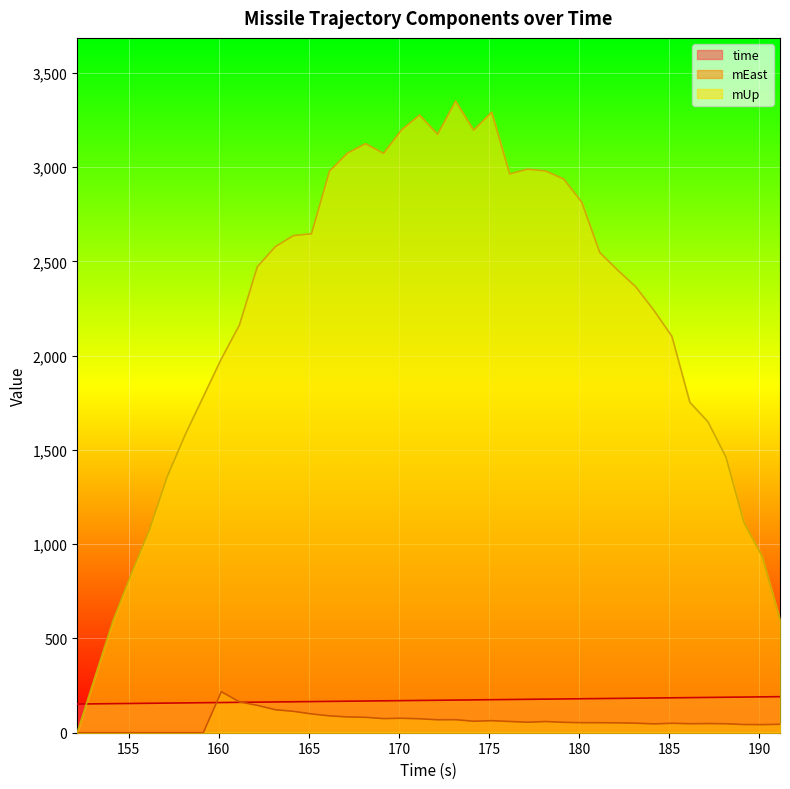

What is the difference between the maximum and minimum values in the mEast series?

217.5